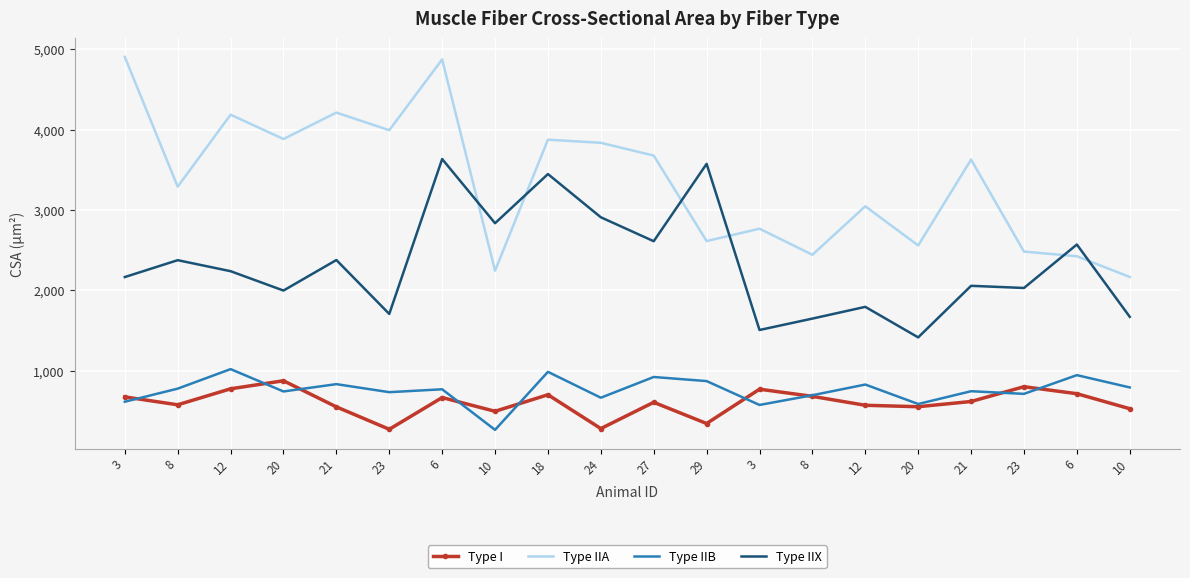

Which has a higher value, 23 or 18?

23